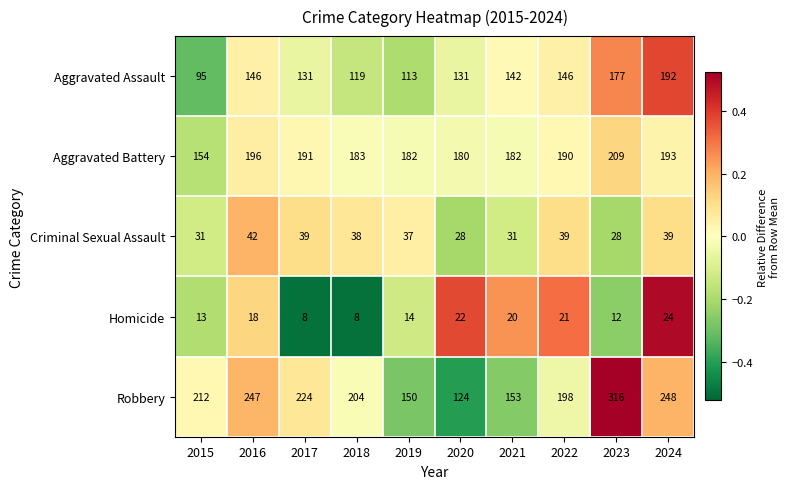

What is the minimum value shown in the chart?

8